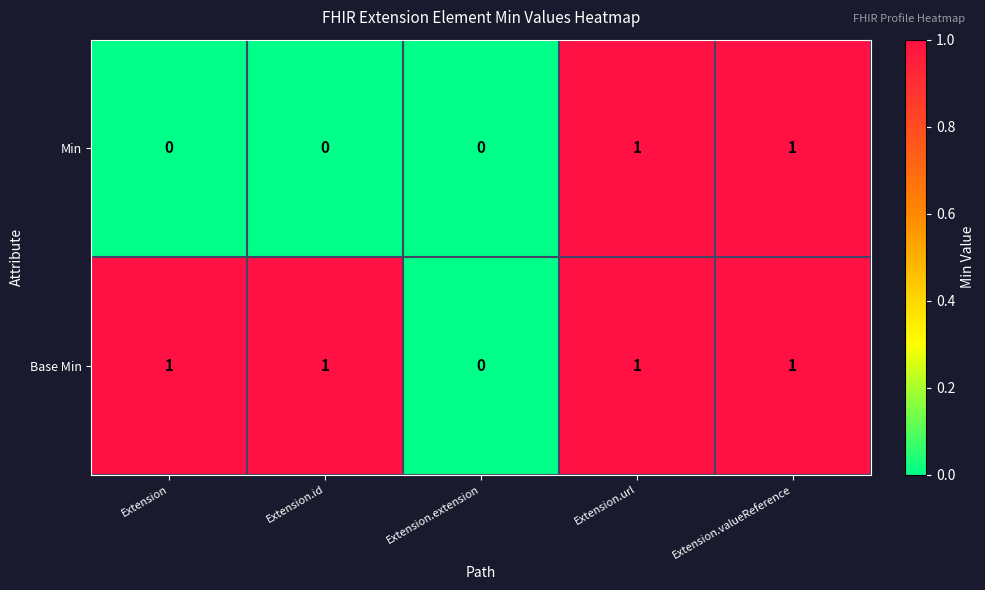

How many data points in Min are above 0?

2